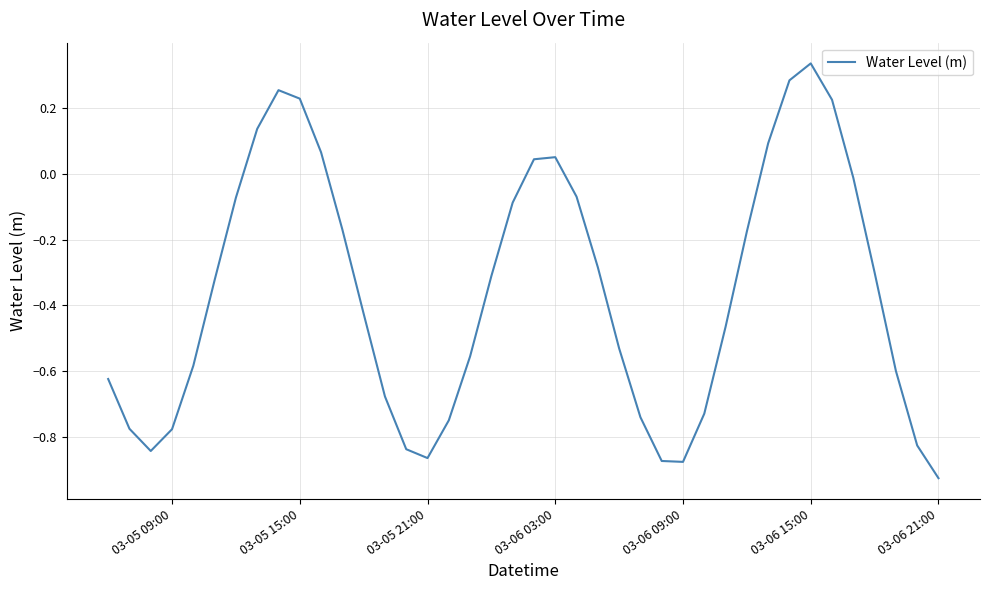

What is the difference between the maximum and minimum values?

1.3